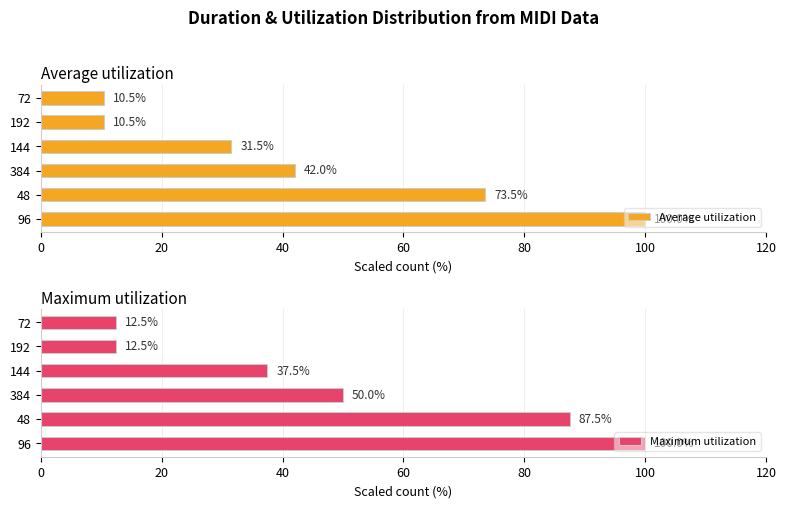

What are all the series names shown in the legend?

Average utilization, Maximum utilization